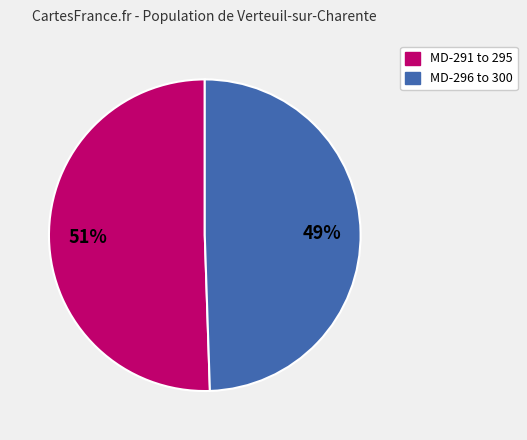

Is there any slice that represents more than half of the pie?

Yes